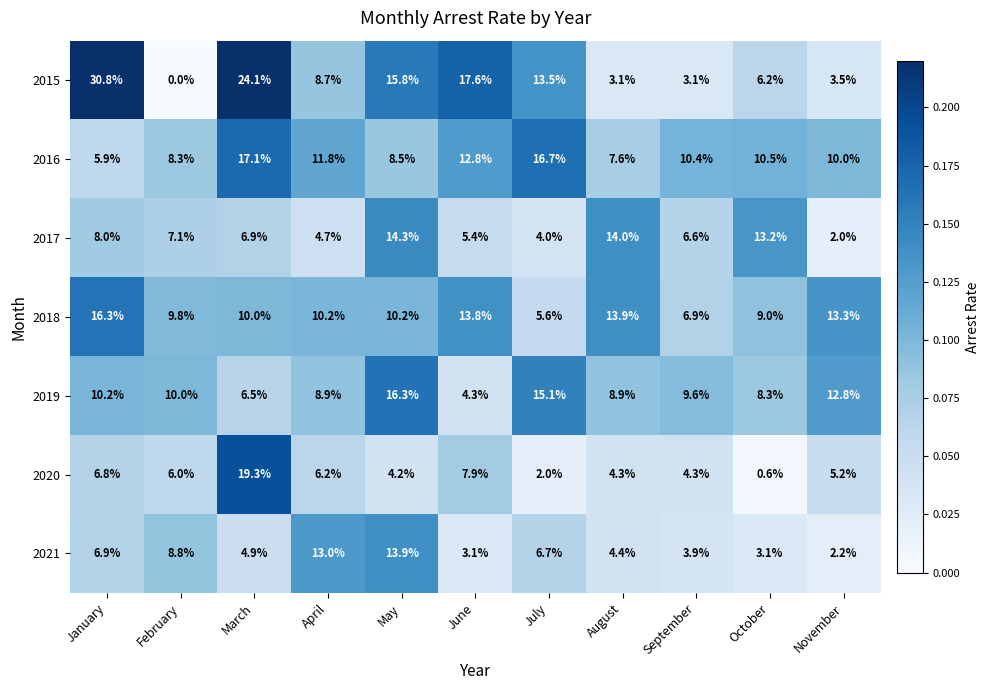

What is the difference between the maximum and minimum values in the 2021 series?

11.7